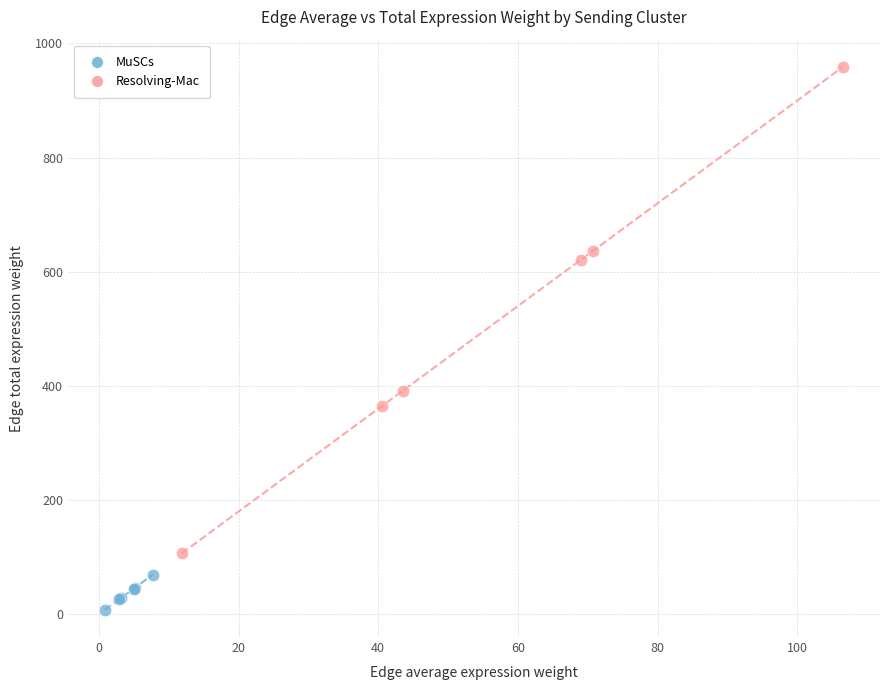

Which series has the largest Y range (max minus min)?

Resolving-Mac